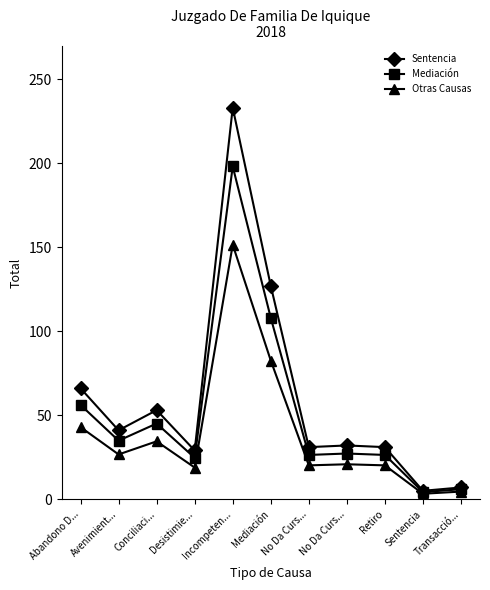

How many lines are shown in the chart?

3